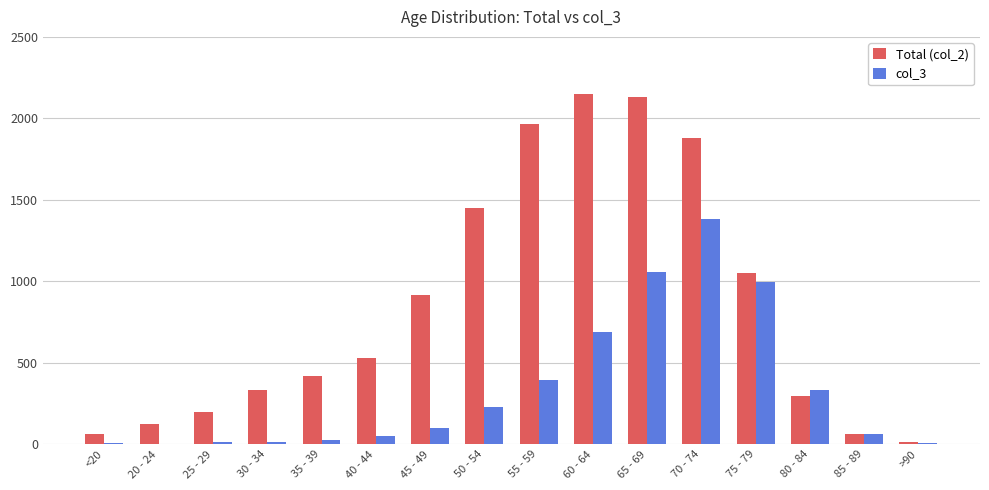

The value of Total (col_2) at >90 is 15. True or false?

True